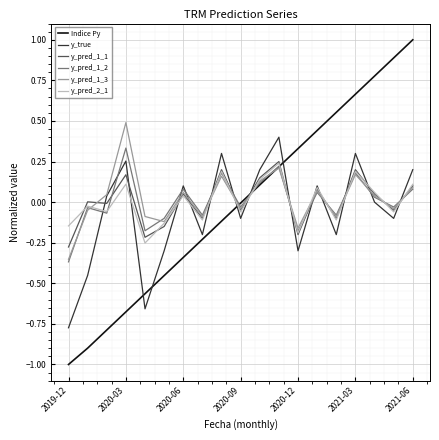

What is the greatest value displayed?

1.0